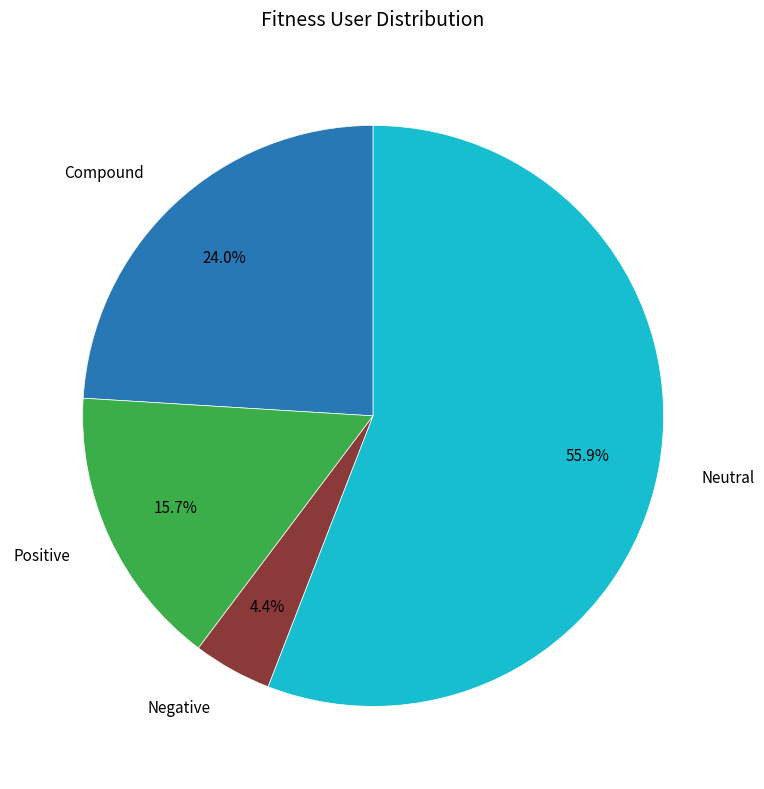

How many slices are in this pie chart?

4